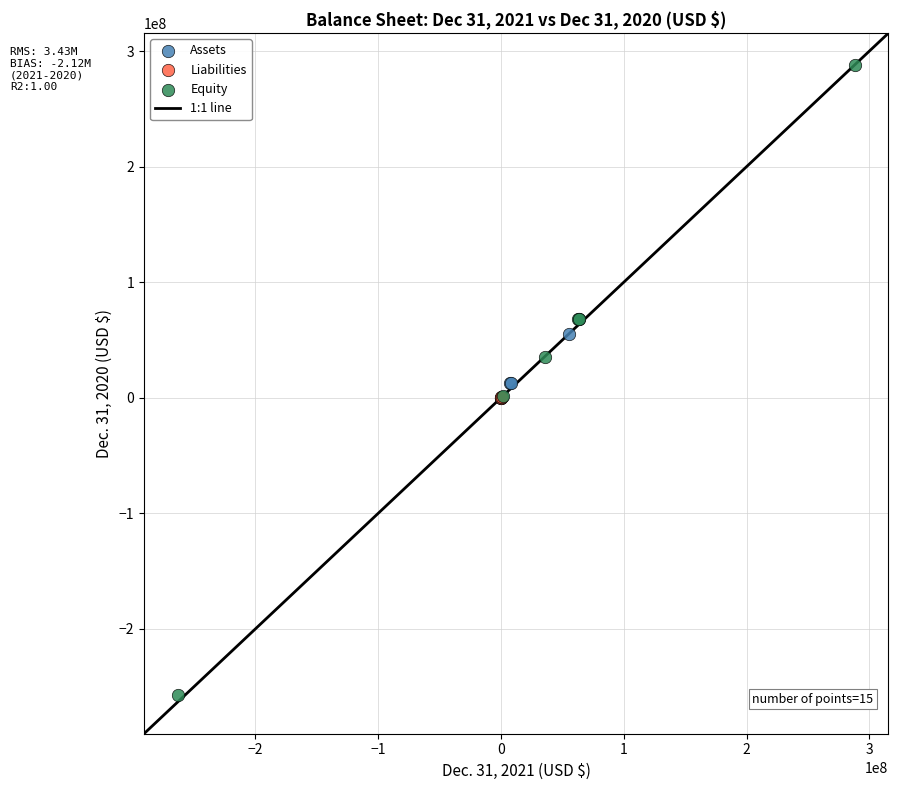

Which series has the largest Y range (max minus min)?

Equity